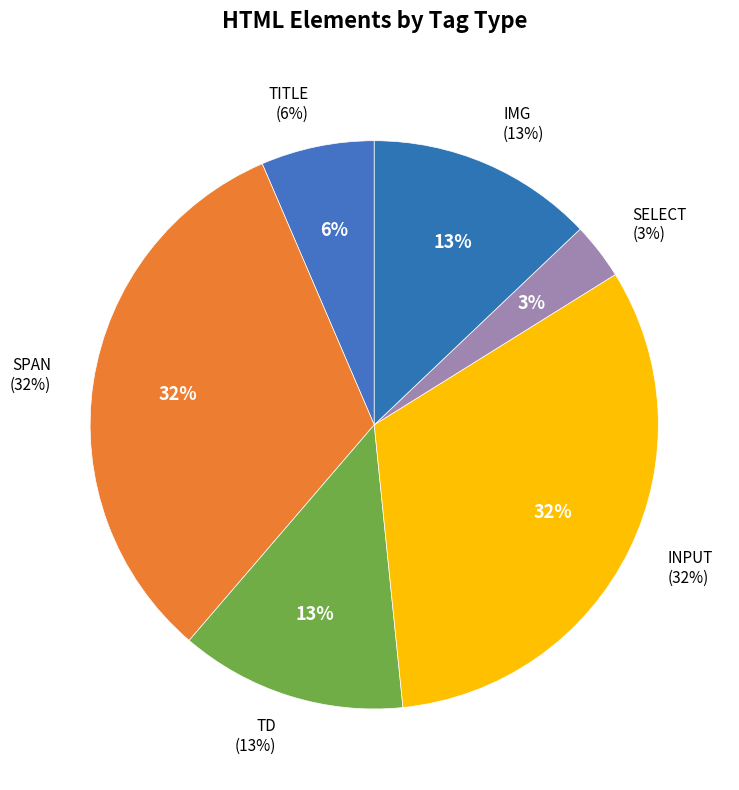

Rank the categories by value from highest to lowest.

SPAN, INPUT, TD, IMG, TITLE, SELECT